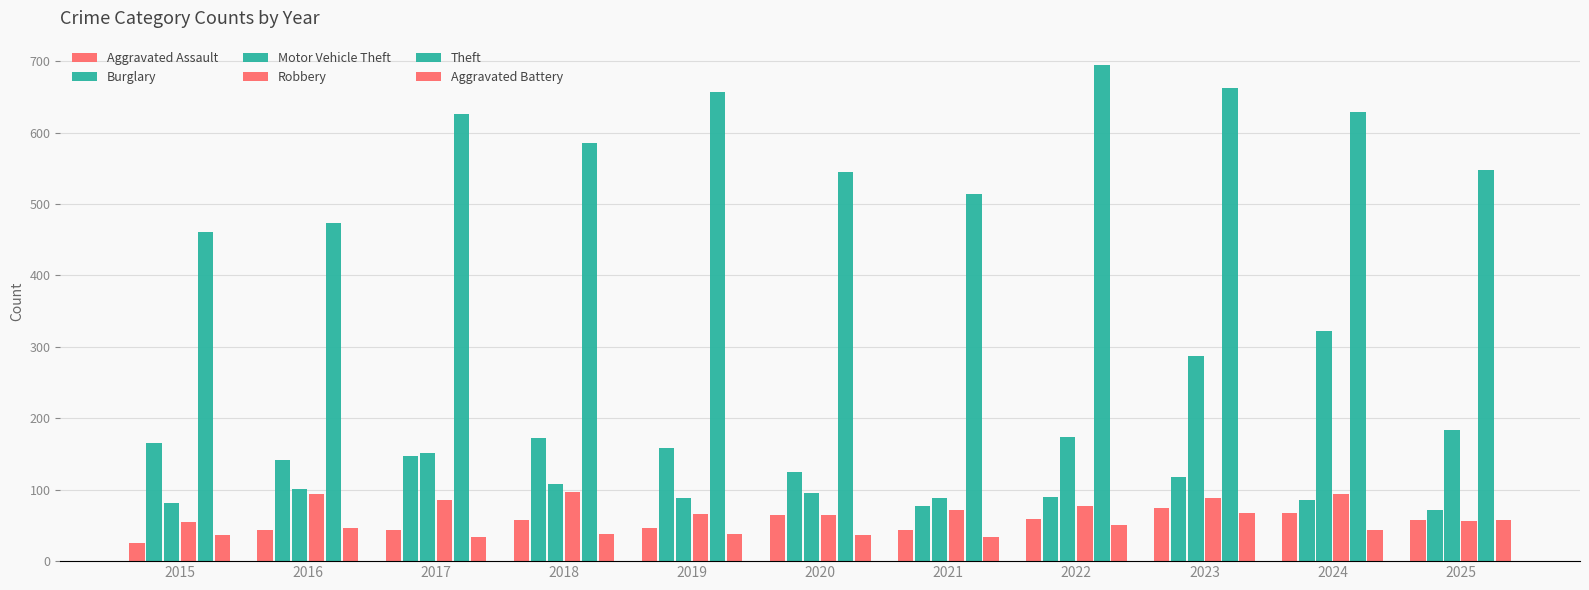

Rank the categories by Robbery value from highest to lowest.

2018, 2016, 2024, 2023, 2017, 2022, 2021, 2019, 2020, 2025, 2015